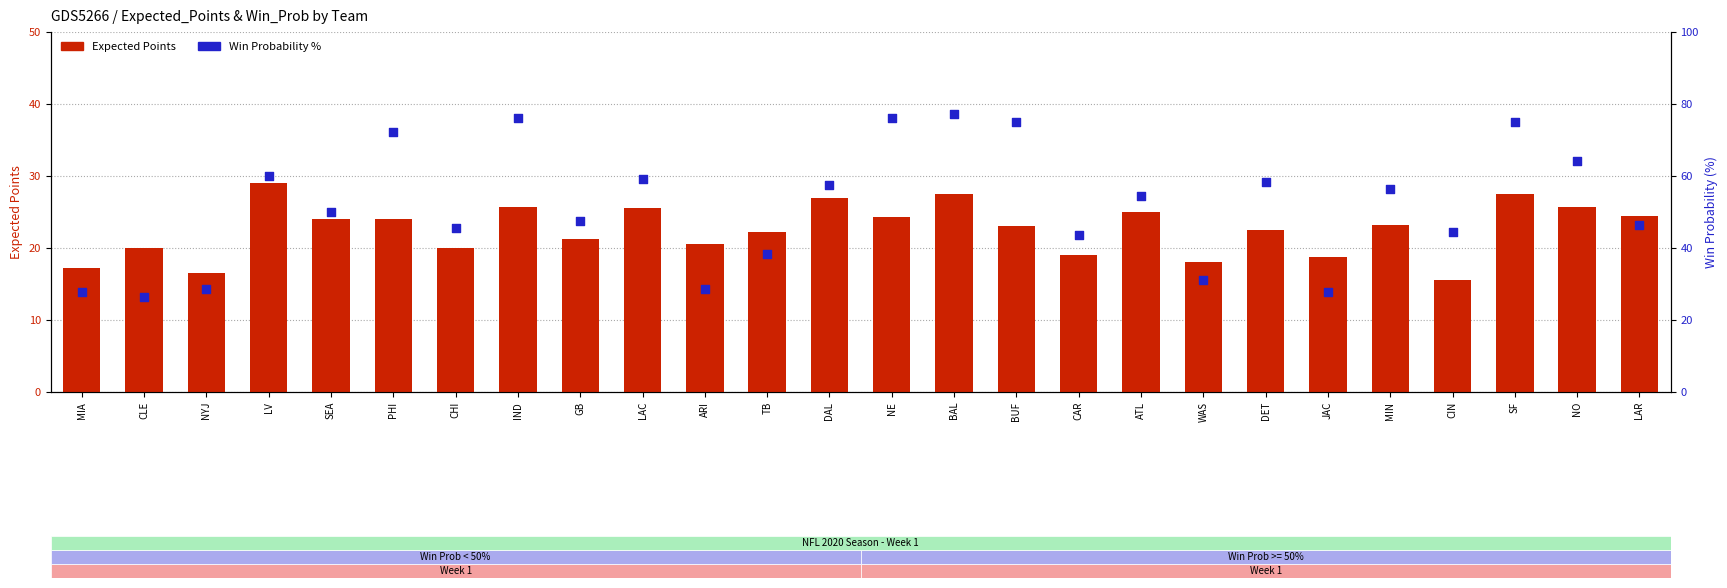

What is the total value across all series at SF?

102.5